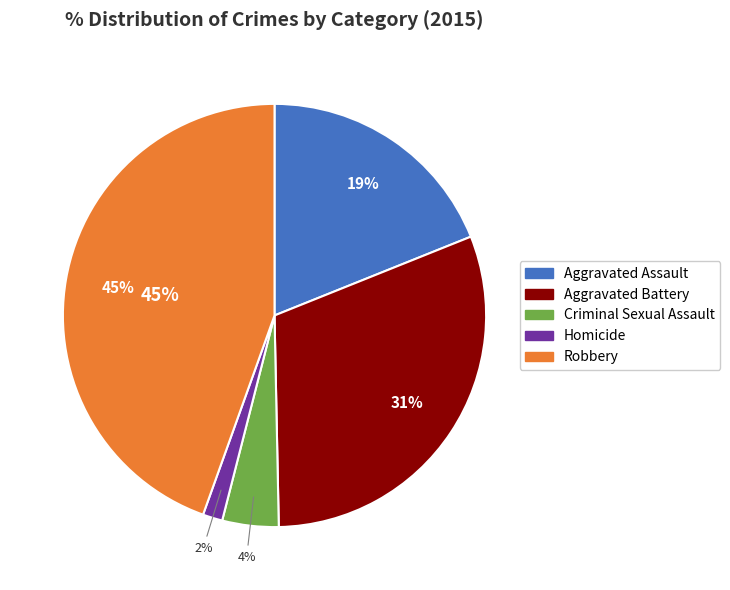

How much of the chart is everything except Aggravated Assault?

81.1%